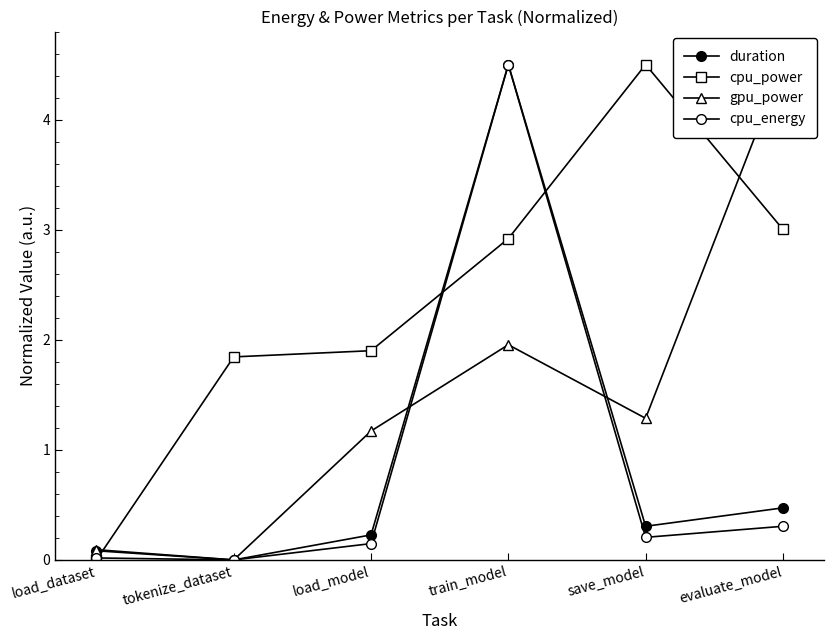

Between tokenize_dataset and train_model, which series saw the biggest shift?

duration